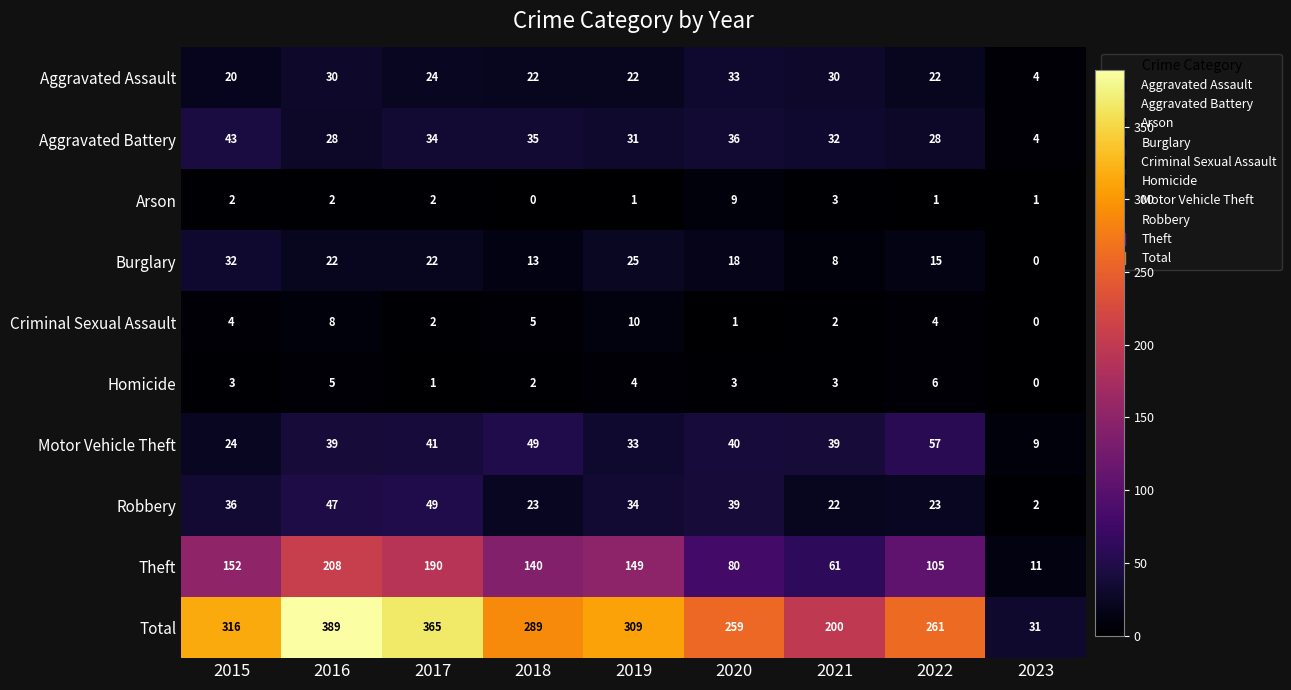

Rank the series by their maximum value, from lowest to highest.

Homicide, Arson, Criminal Sexual Assault, Burglary, Aggravated Assault, Aggravated Battery, Robbery, Motor Vehicle Theft, Theft, Total